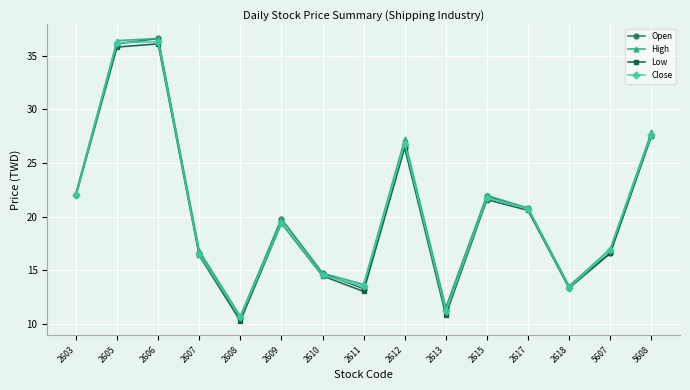

How many lines are shown in the chart?

4